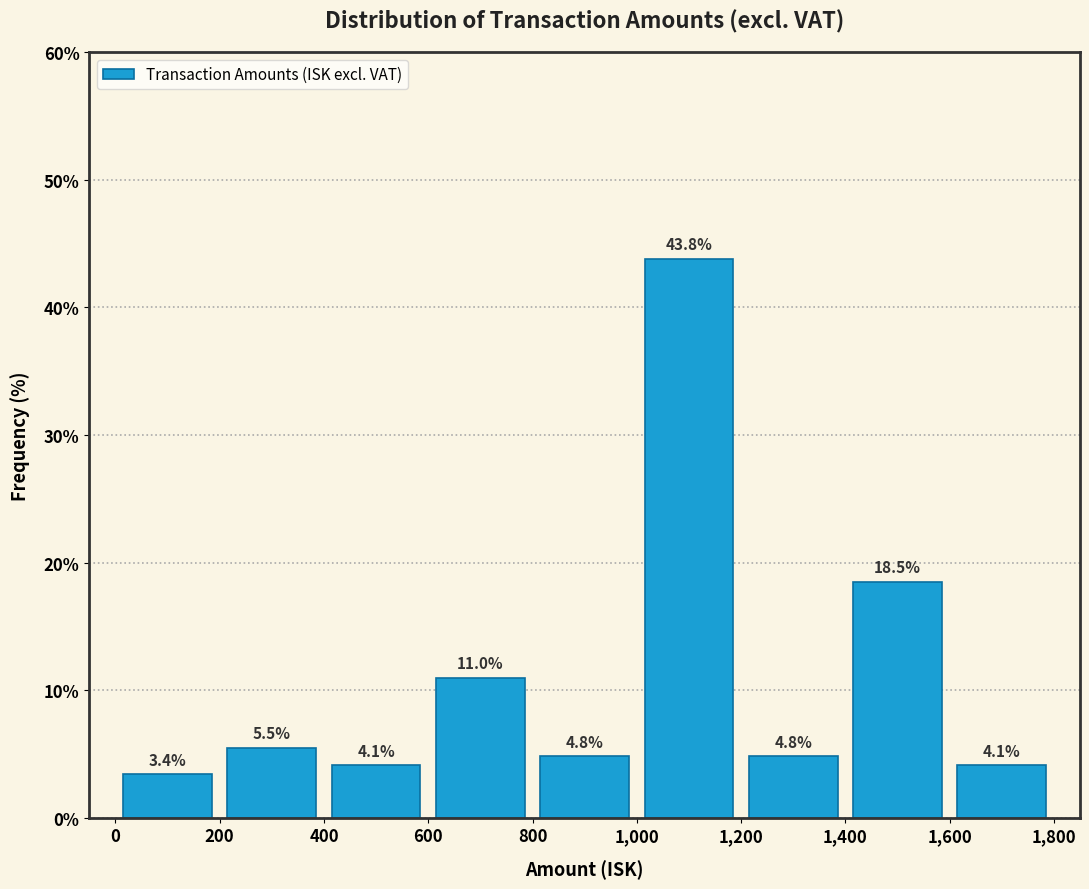

Reading left to right, list every bar in this chart as the range it spans on the x-axis followed by its height.

0 to 200: 3.4
200 to 400: 5.5
400 to 600: 4.1
600 to 800: 11.0
800 to 1,000: 4.8
1,000 to 1,200: 43.8
1,200 to 1,400: 4.8
1,400 to 1,600: 18.5
1,600 to 1,800: 4.1